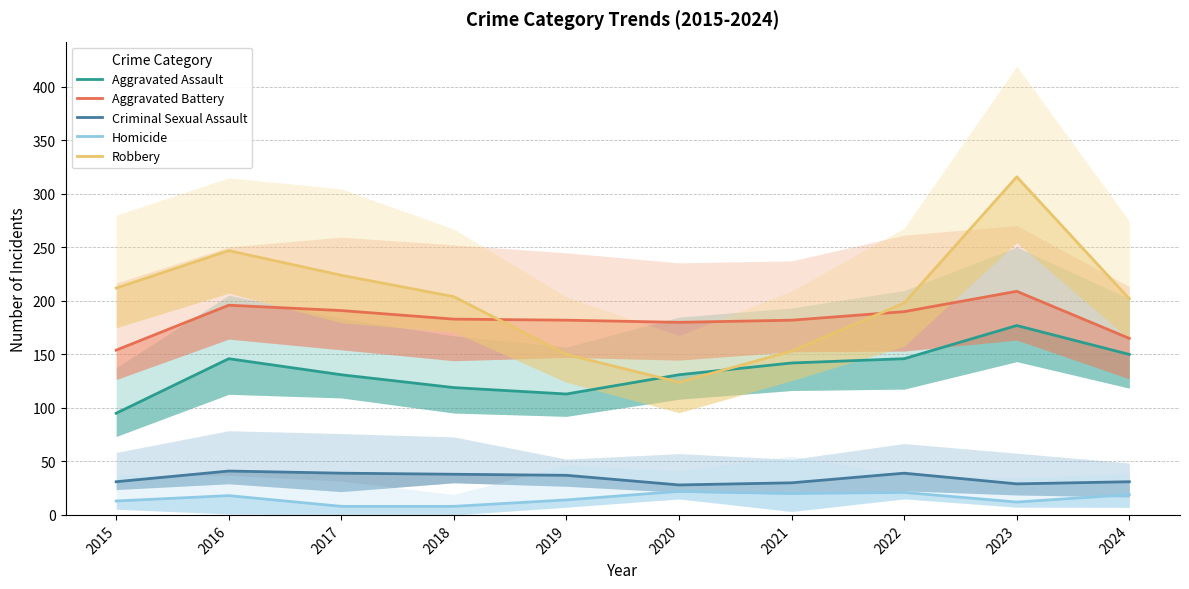

Rank the categories by Aggravated Assault value from highest to lowest.

2023, 2024, 2016, 2022, 2021, 2017, 2020, 2018, 2019, 2015